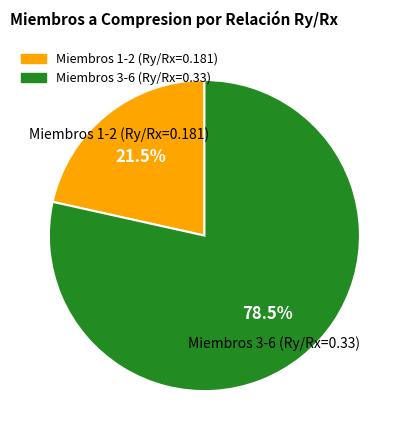

Does any single category account for the majority?

Yes